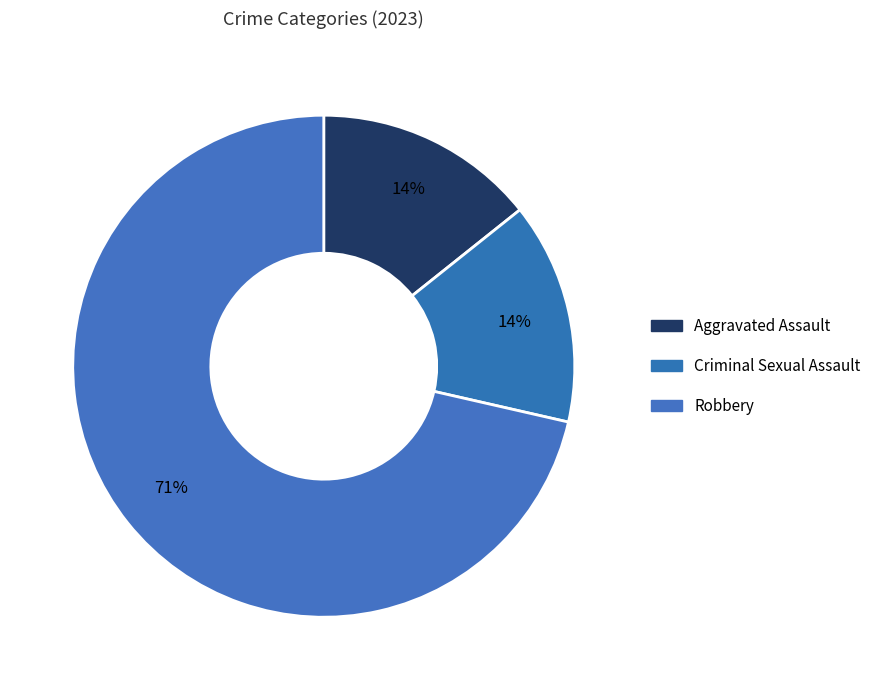

How many segments does this pie chart have?

3